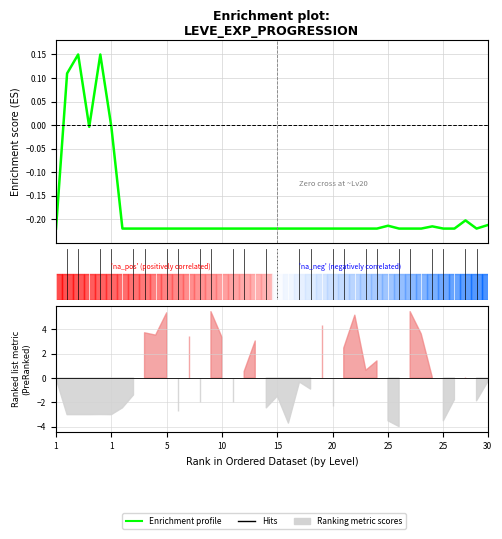

Where is the data nearest to the value 0?

15